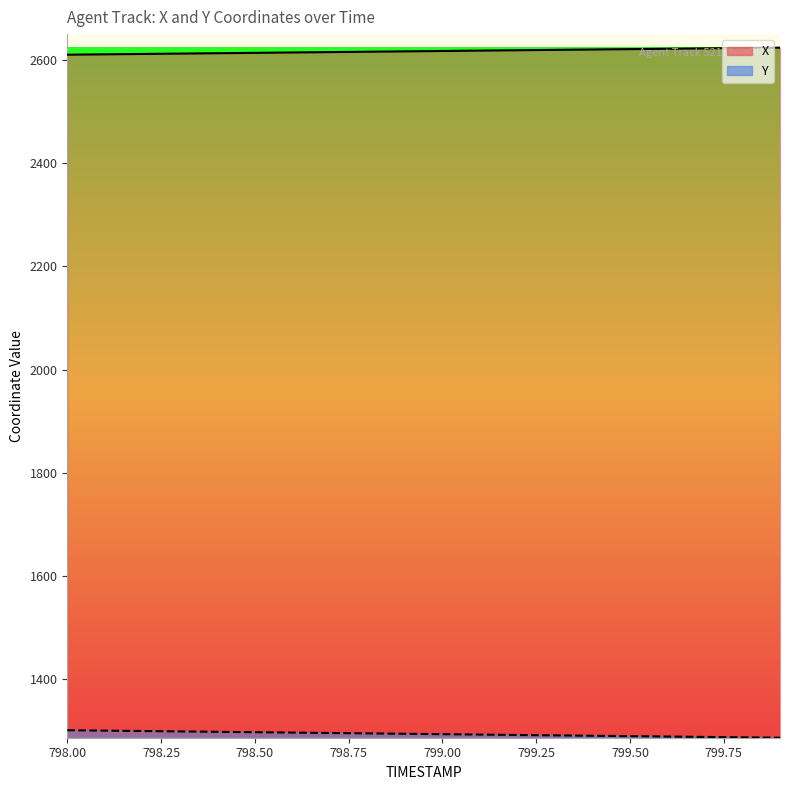

Is the value of X at 798.6 greater than the value of Y at 799.5?

Yes